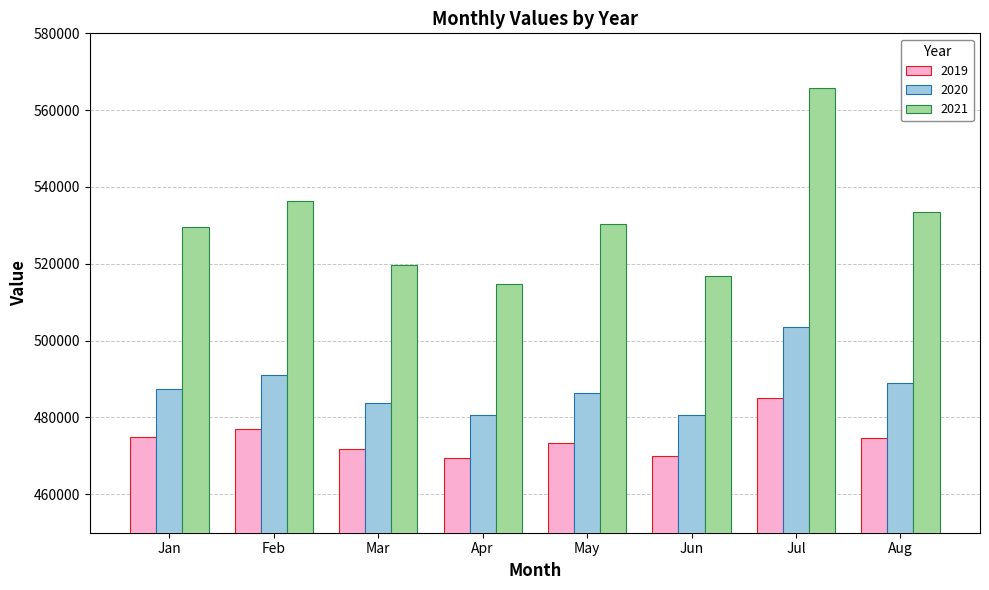

List the series in order of their overall mean, lowest first.

2019, 2020, 2021